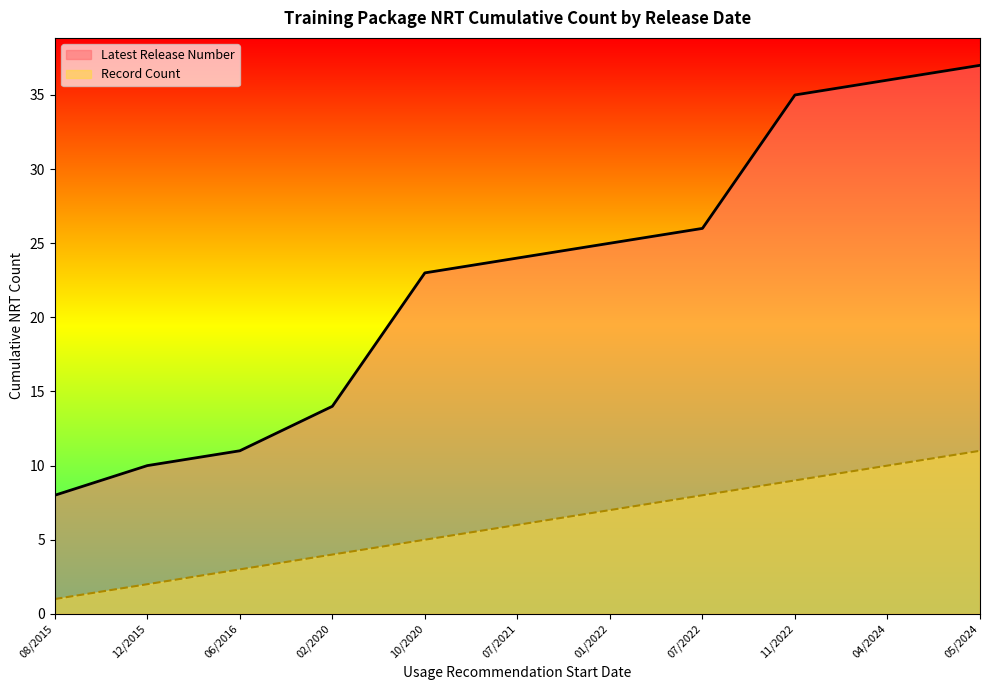

Which series has the widest spread of values?

Latest Release Number